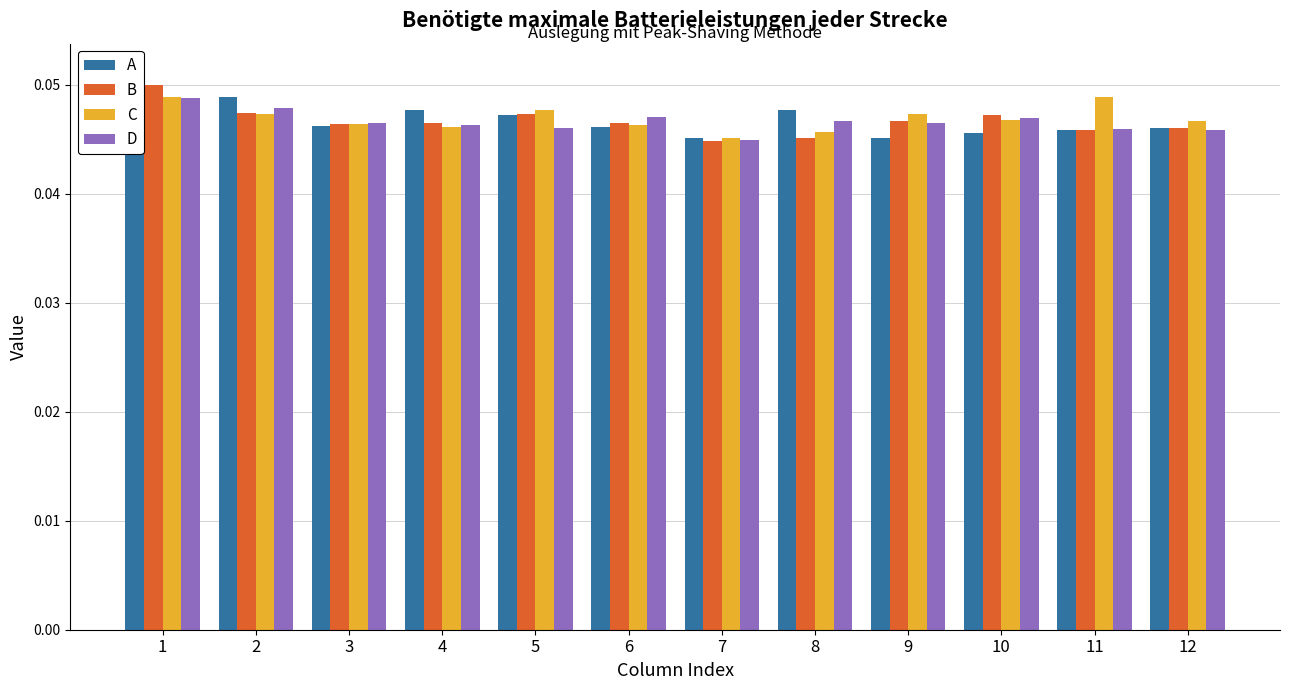

List the series in order of their peak value, lowest first.

D, C, B, A